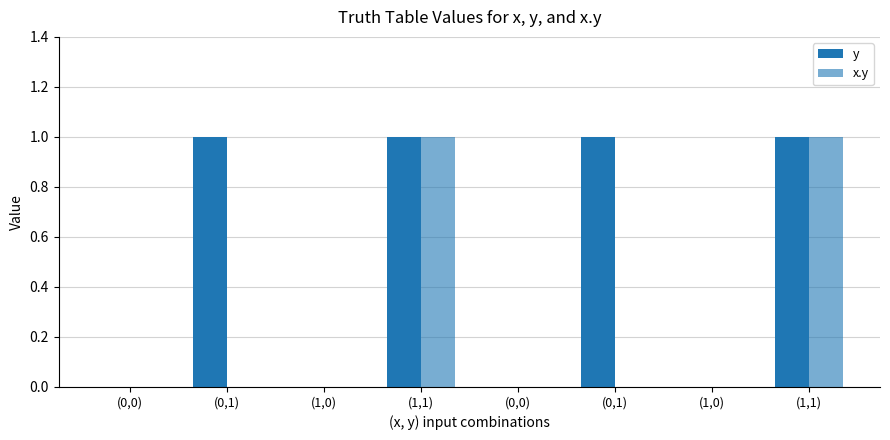

Does the chart contain stacked bars?

No